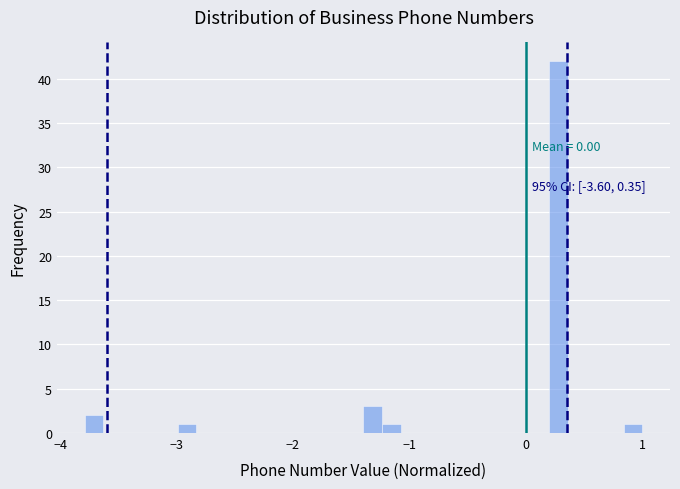

Around what value on the x-axis is the tallest bar? Give the approximate position of its centre, as read against the axis.

0.3